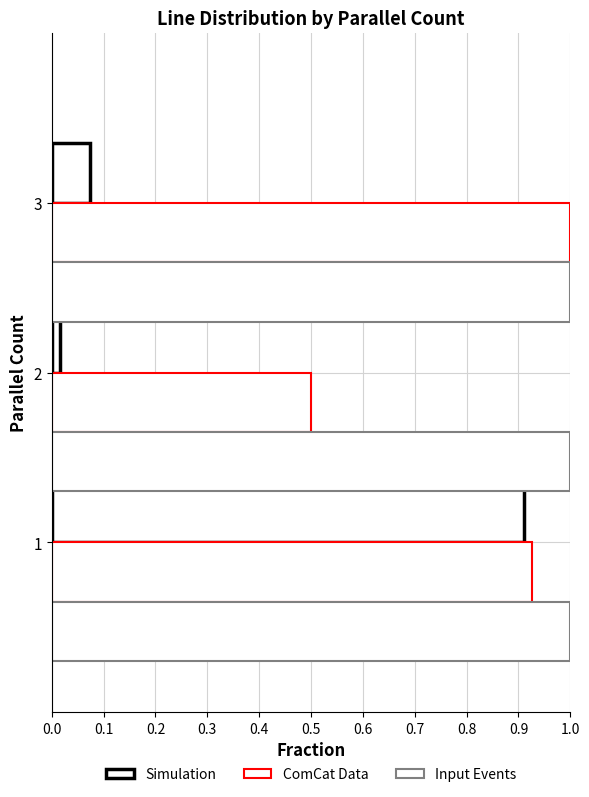

How many data points does each series have?

3